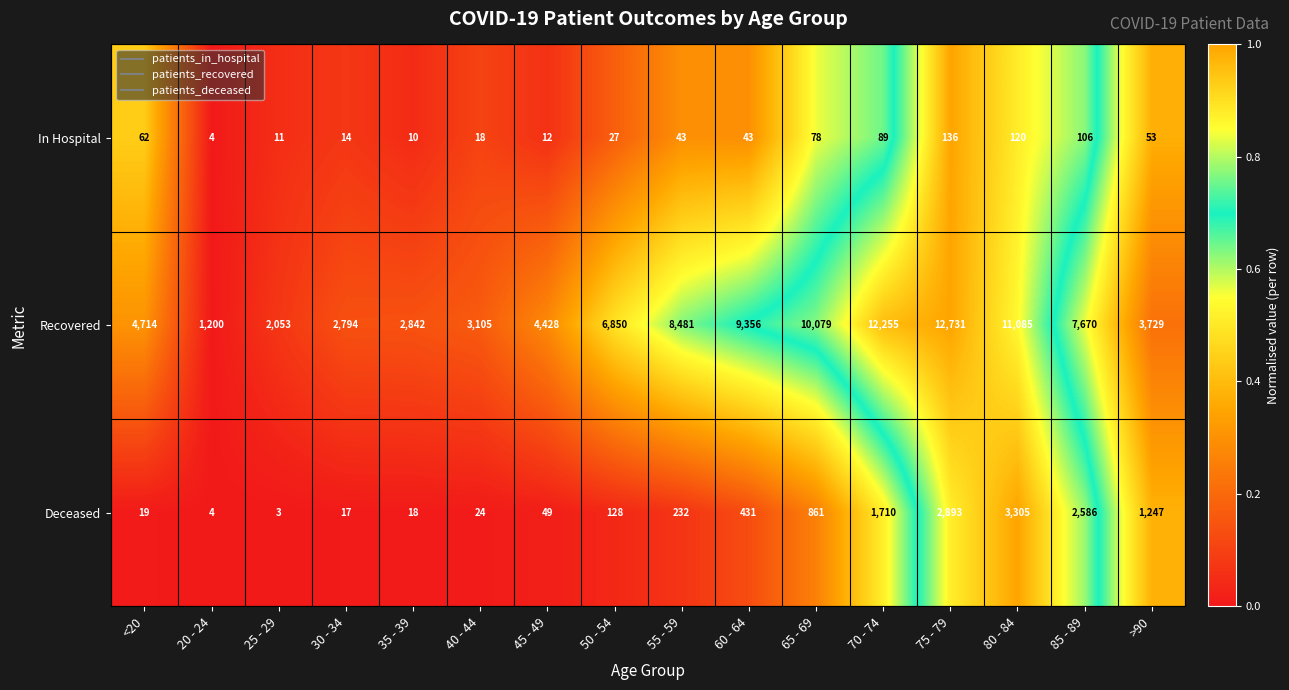

Where is Deceased nearest to the value 1654?

70 - 74